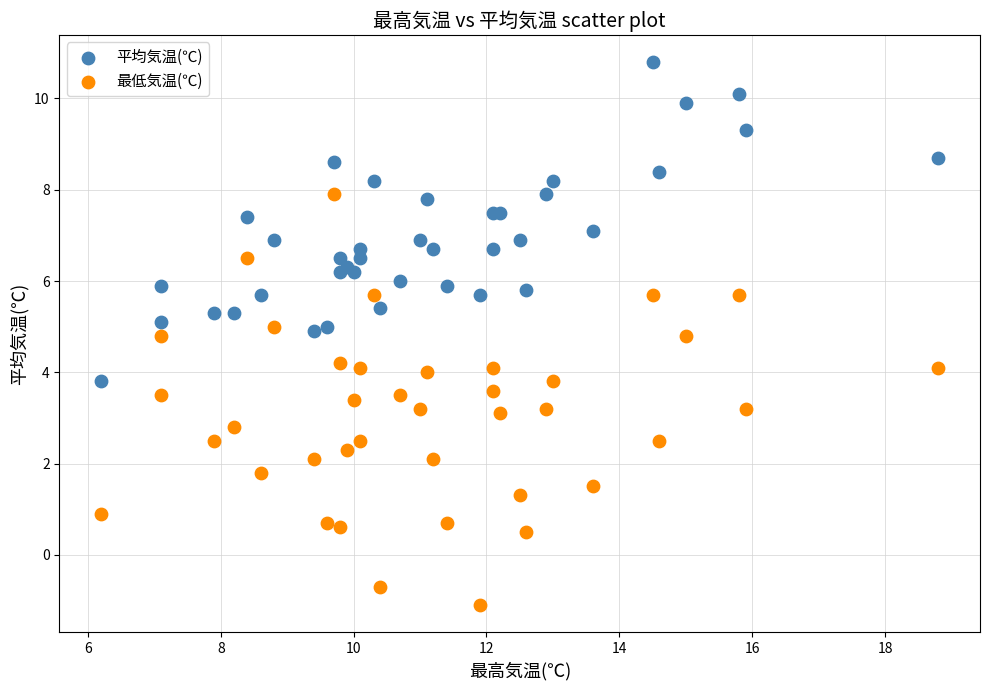

Which series has the largest Y range (max minus min)?

最低気温(℃)